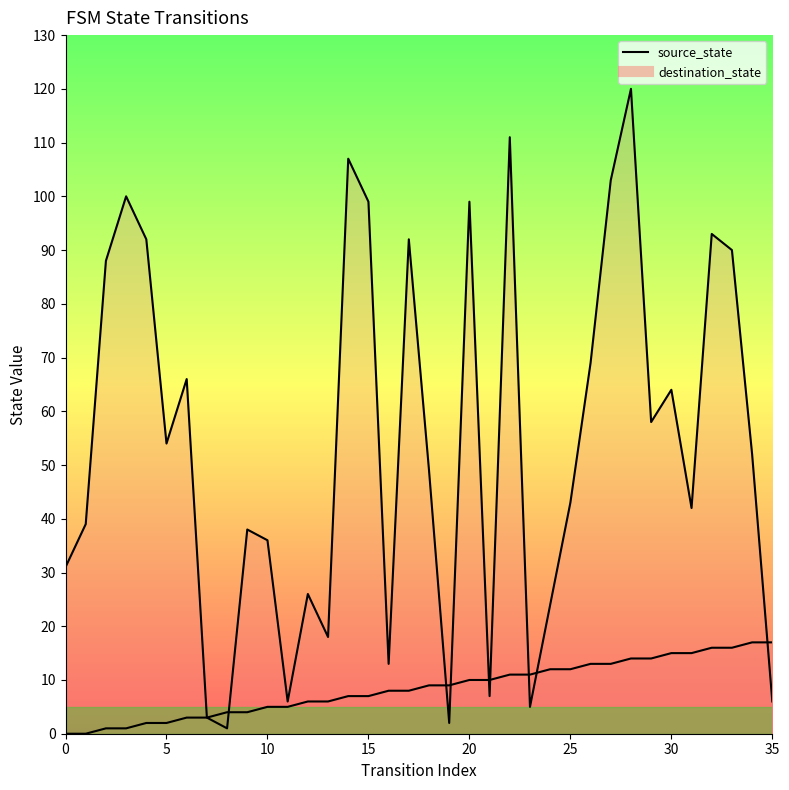

What is the difference between the highest and lowest values at 11?

1